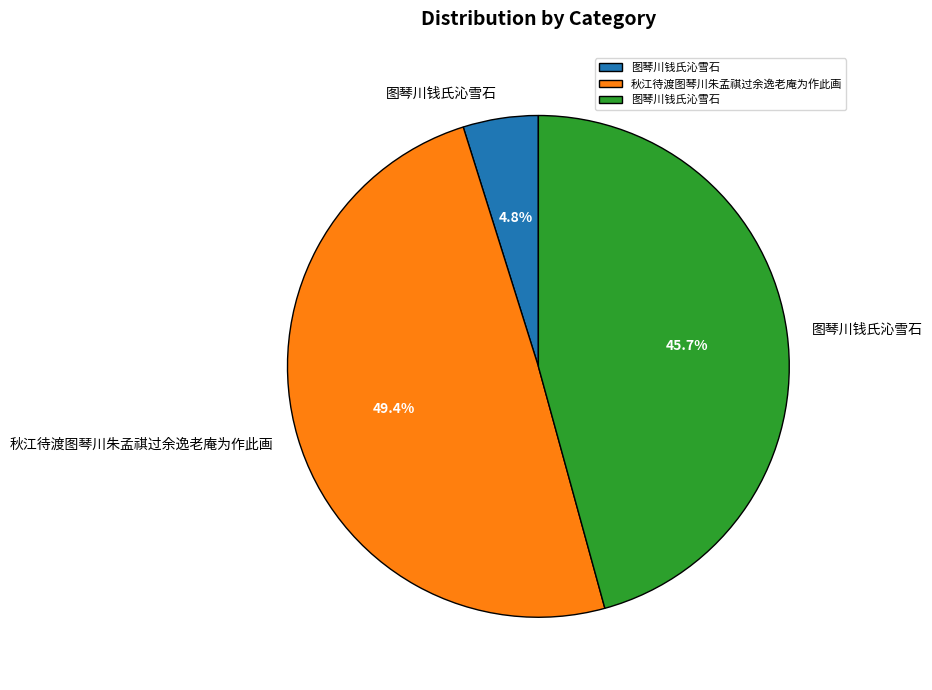

Is there any slice that represents more than half of the pie?

No